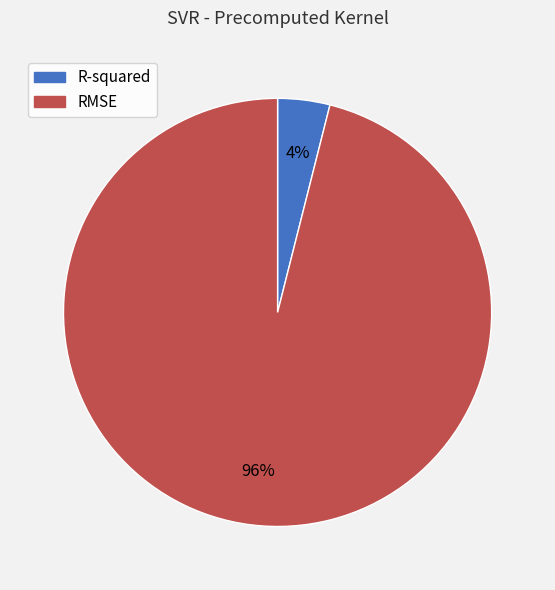

Is it true that RMSE is 96% of the pie?

True